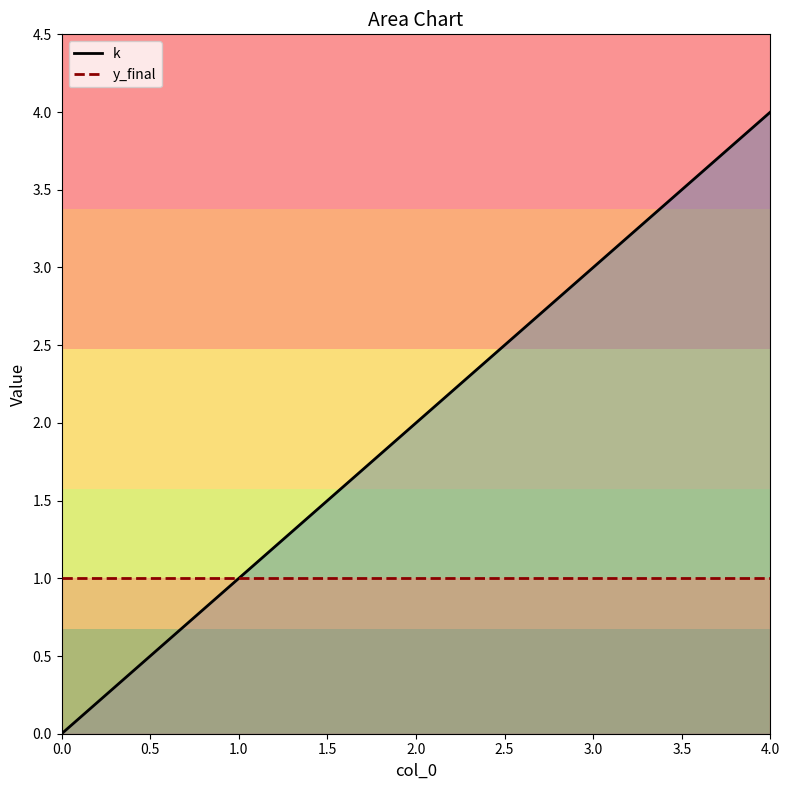

Reading right to left, extract all data points from this chart.

k: 4	3	2	1	0
y_final: 1	1	1	1	1